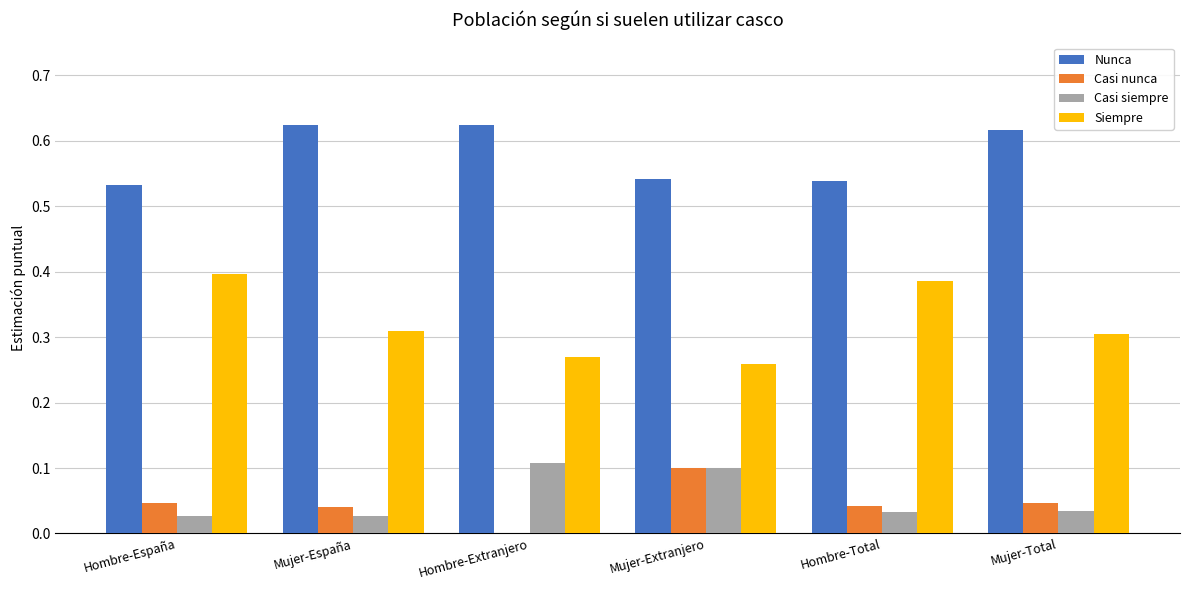

Does the chart contain stacked bars?

No